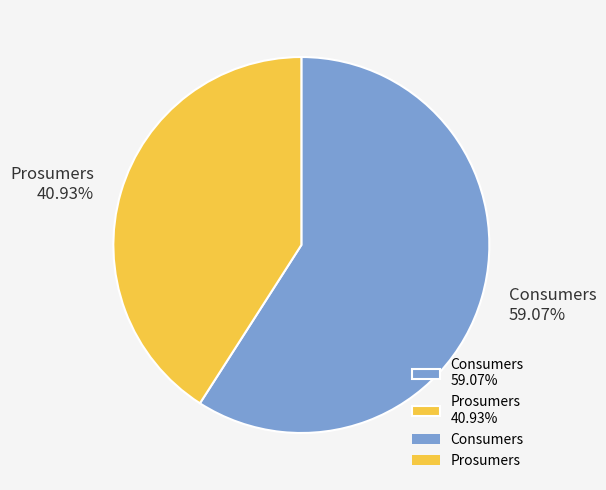

Approximately how many times larger is the value at Consumers compared to Prosumers?

1.4